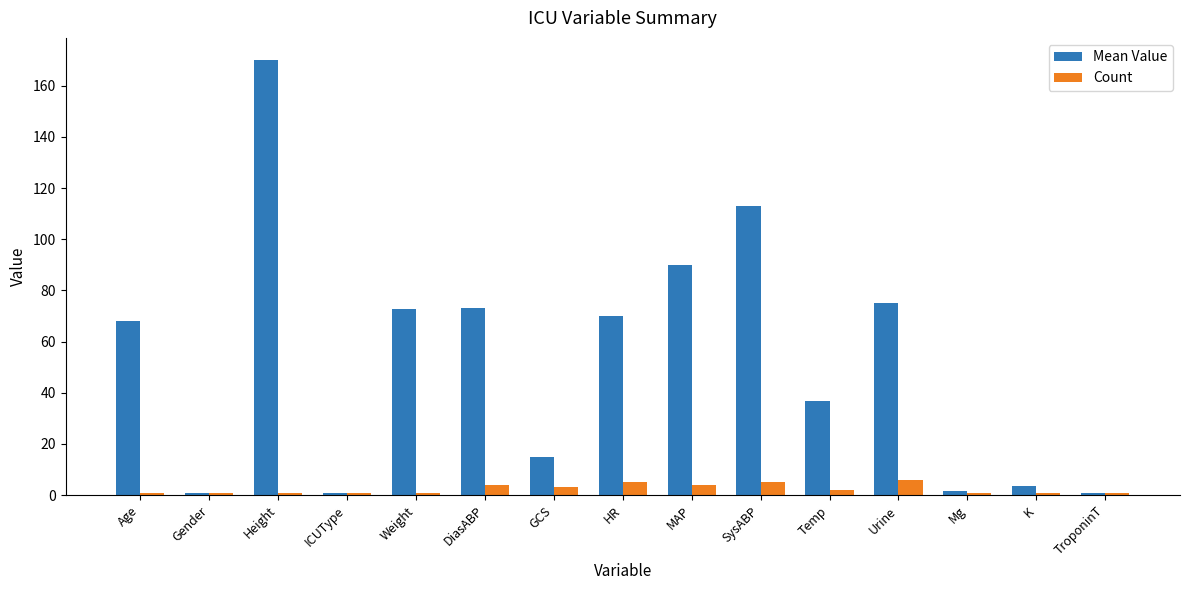

What is the value of the Count bar at the 10th from the left?

5.0